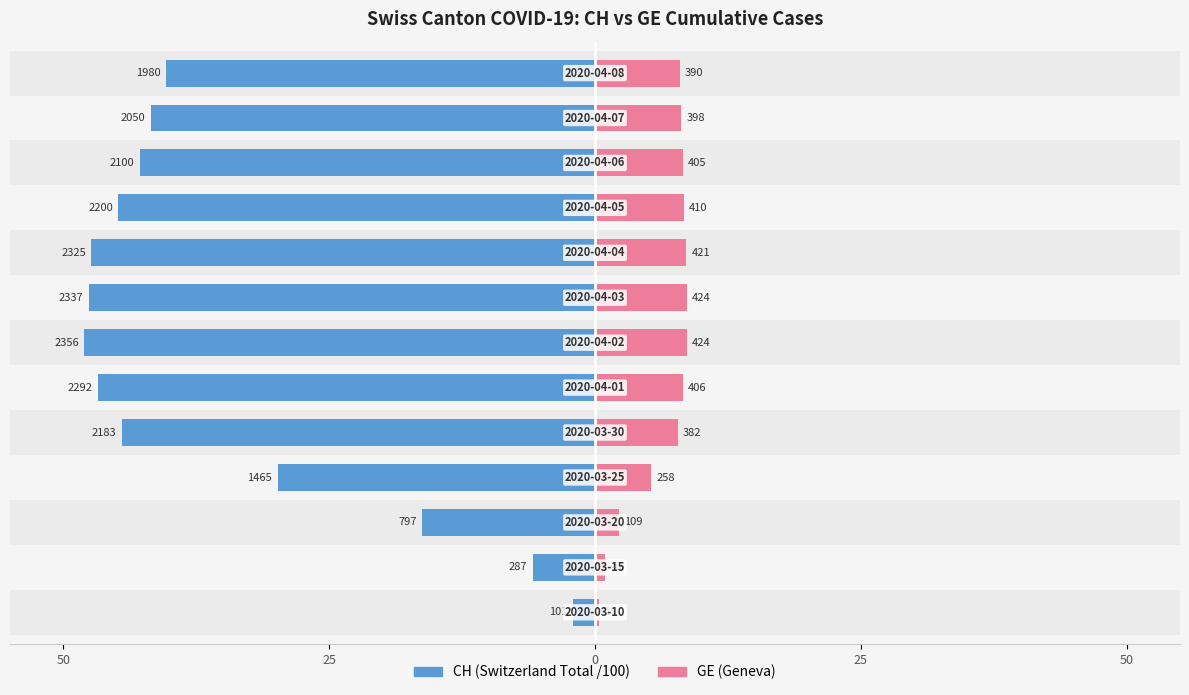

How many categories are shown in the chart?

13